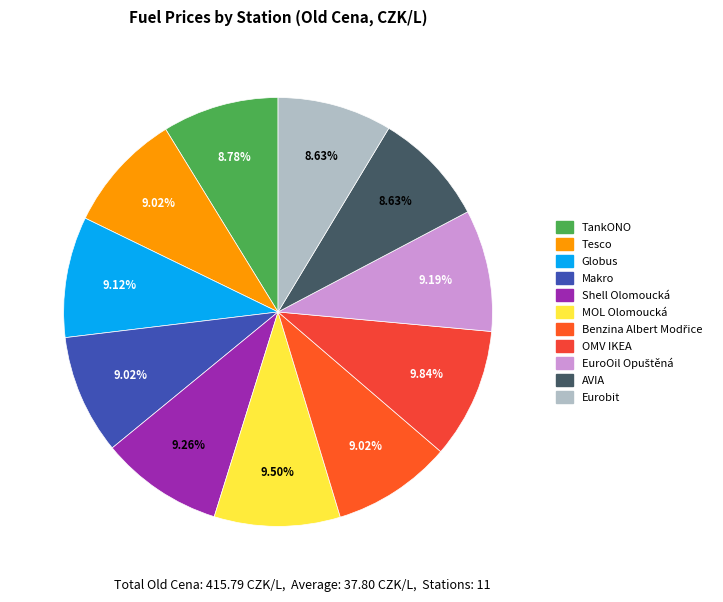

Which slice is the smallest?

AVIA